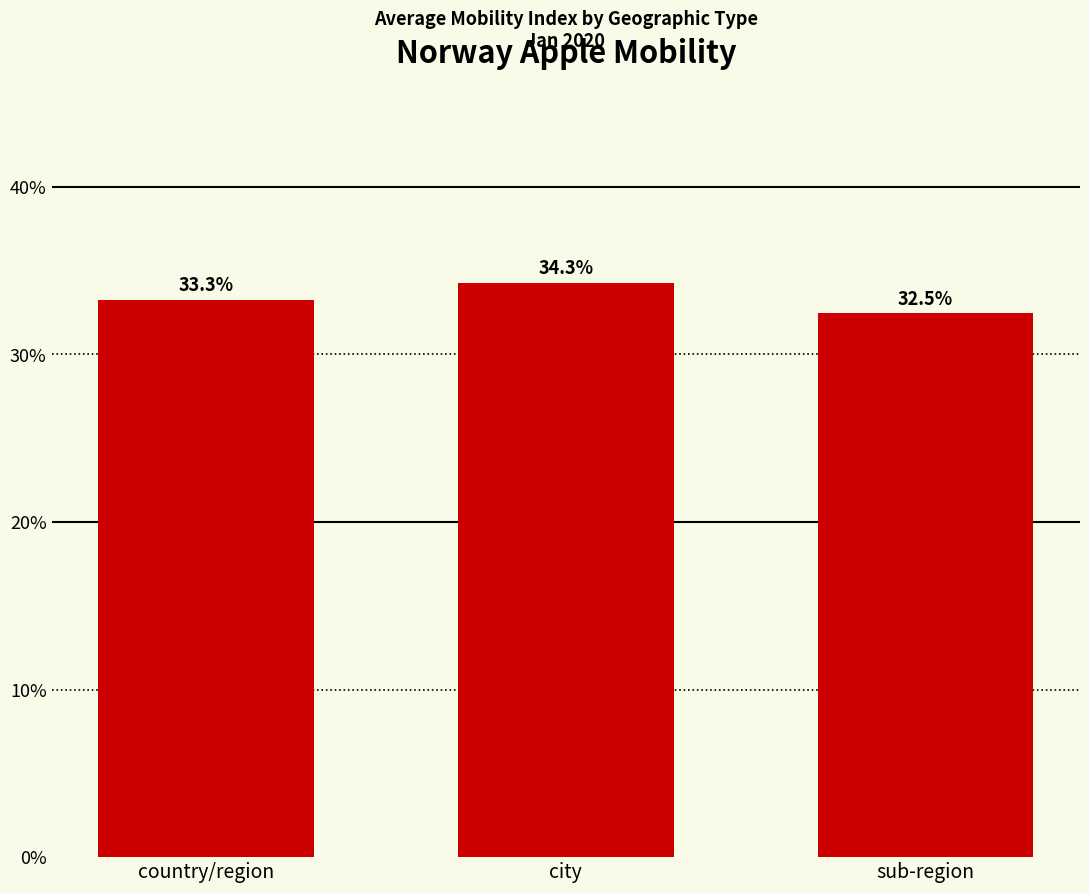

How many values are between 32 and 34?

2